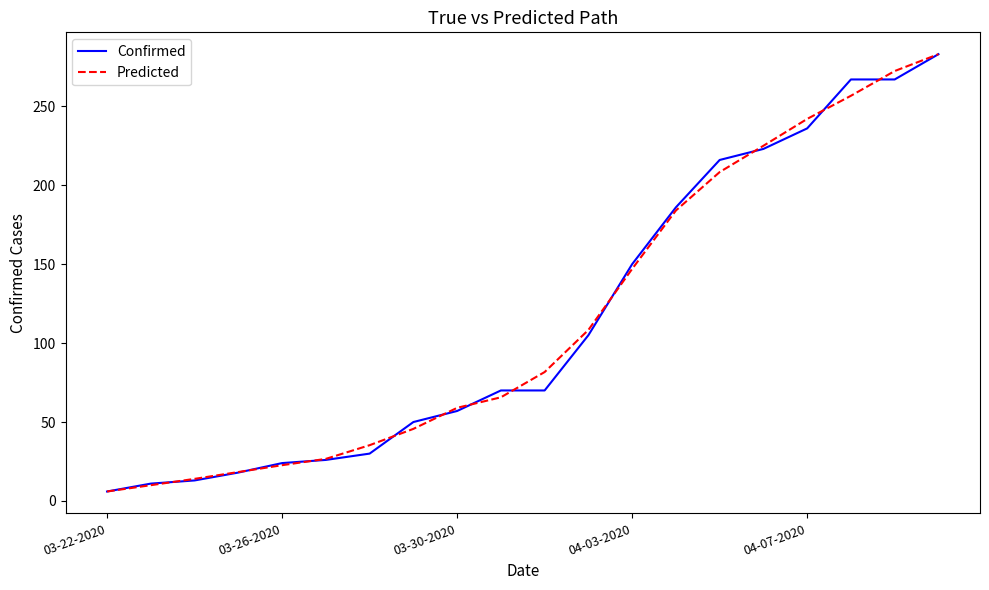

What is the maximum value shown in the chart?

283.0